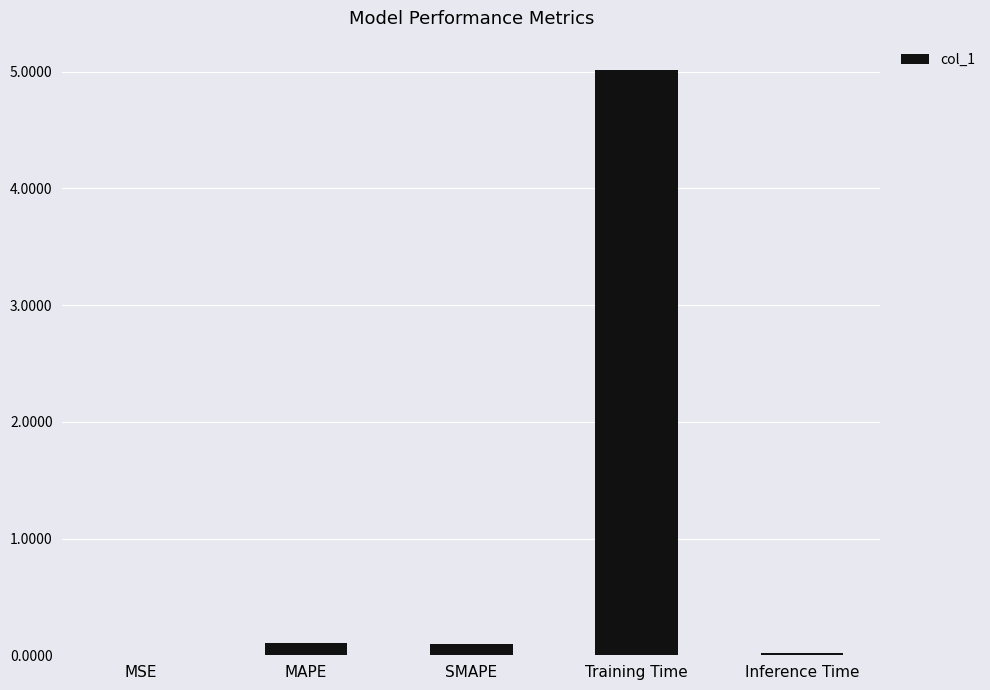

True or false: the data shows 3.3 at Training Time.

False